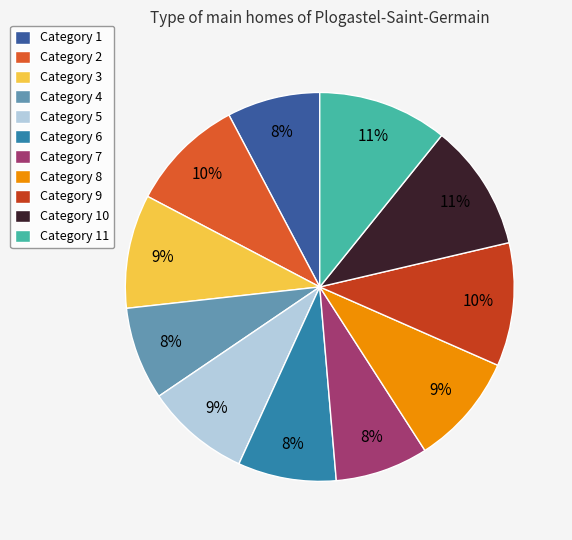

Which has a higher value, Category 7 or Category 8?

Category 8